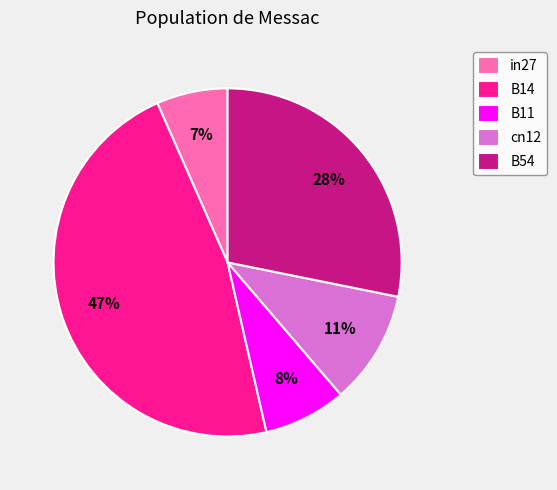

True or false: B11 accounts for 8% of the total.

True